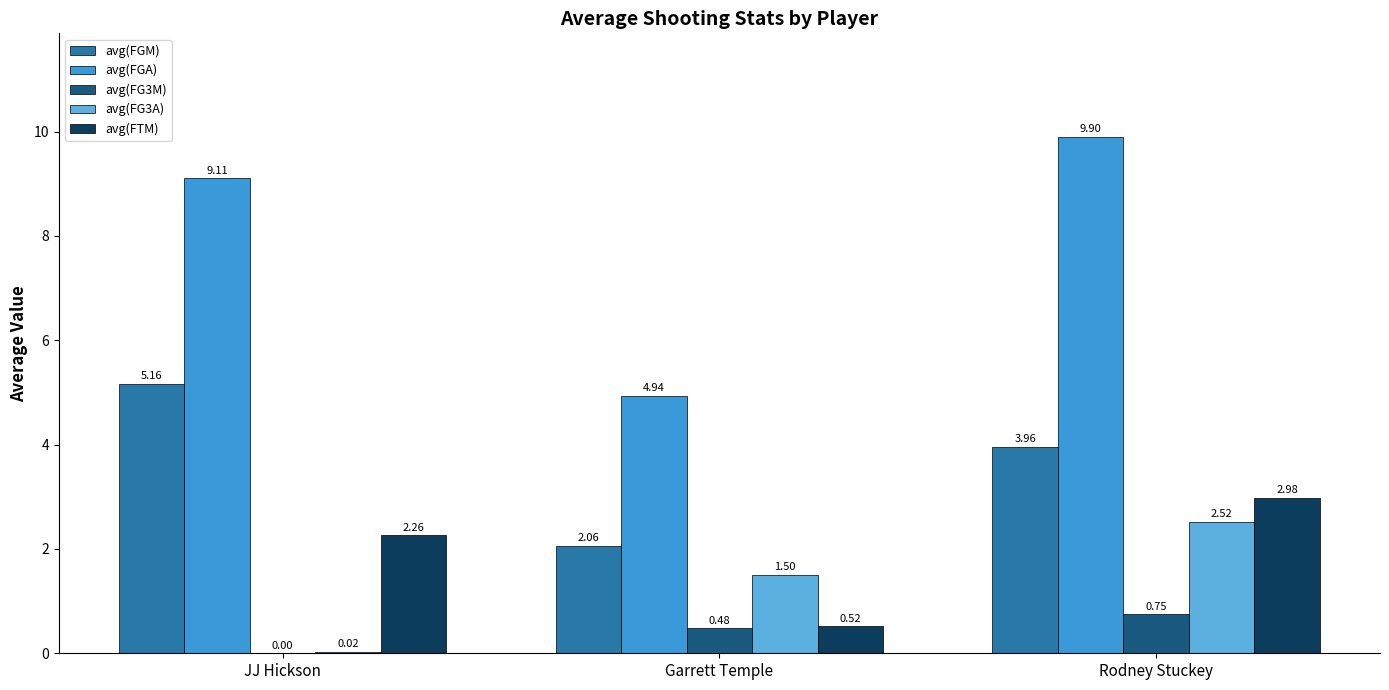

What is the sum of the avg(FGA) values at JJ Hickson and Rodney Stuckey?

19.0